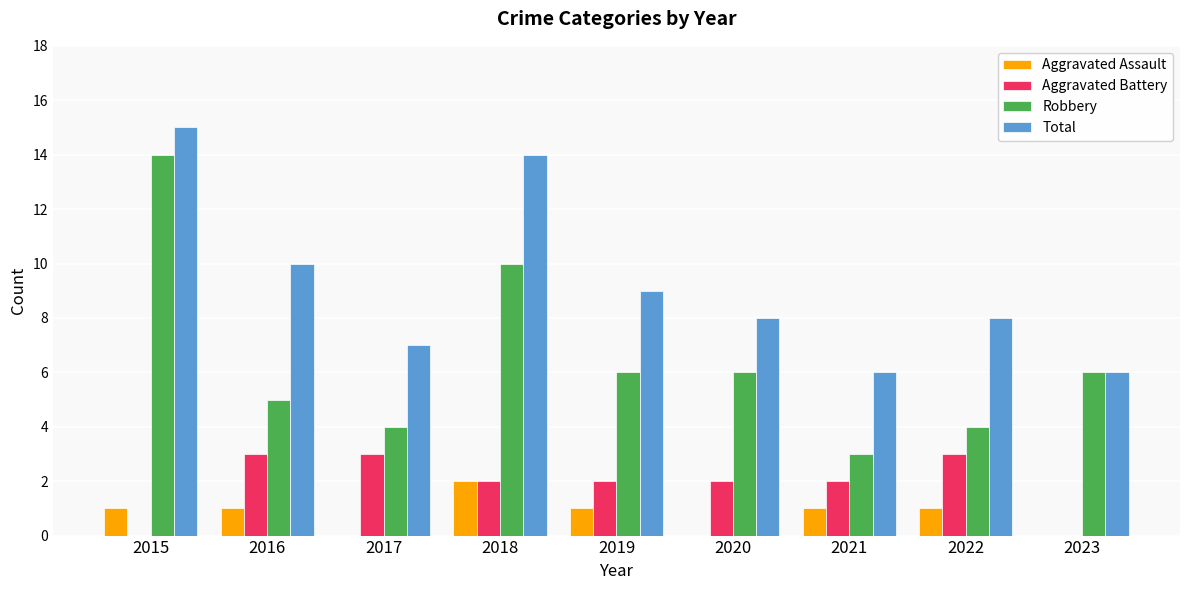

What is the sum of all Aggravated Assault values?

7